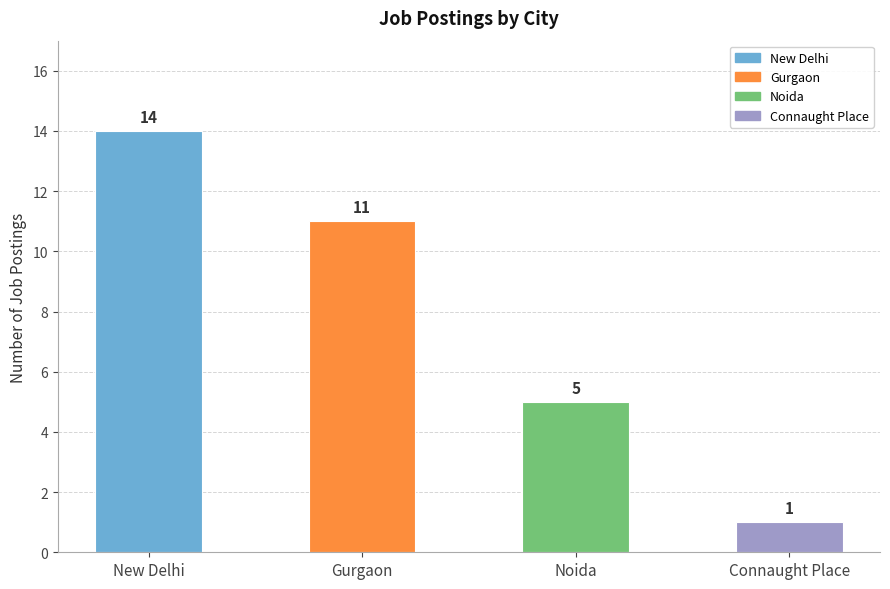

Between Noida and Connaught Place, which is larger?

Noida